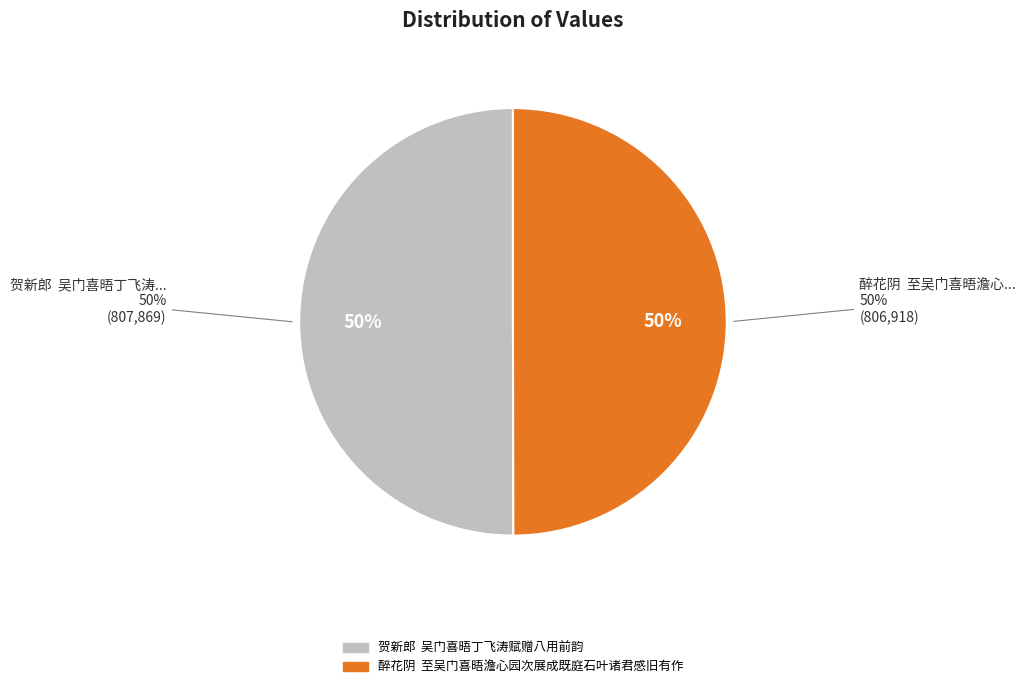

To the nearest percent, what percentage of the pie is 醉花阴  至吴门喜晤澹心园次展成既庭石叶诸君感旧有作?

50%